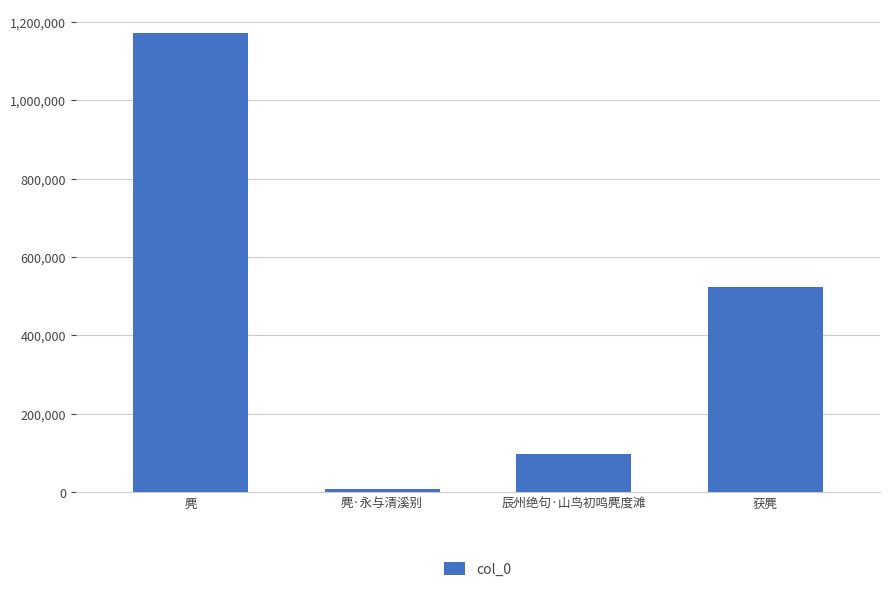

Rank the categories by value from lowest to highest.

麂·永与清溪别, 辰州绝句·山鸟初鸣麂度滩, 获麂, 麂